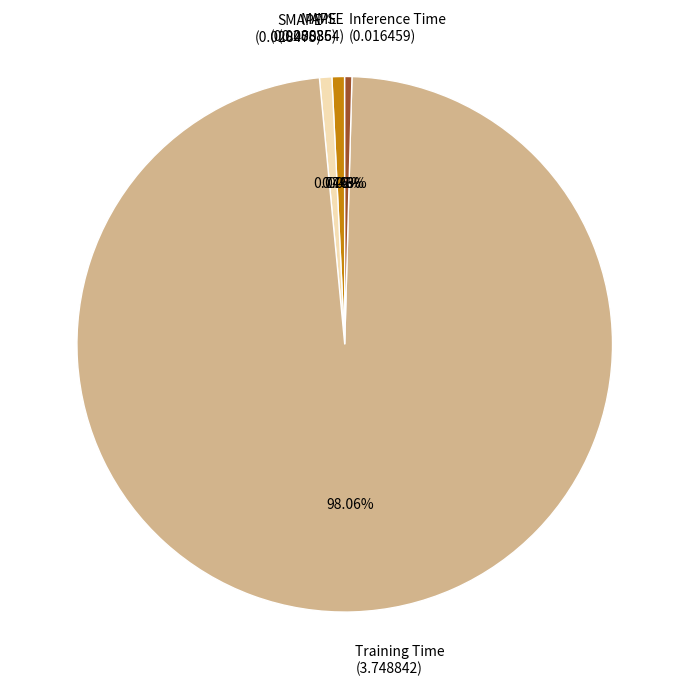

Which has a higher value, SMAPE or Training Time?

Training Time